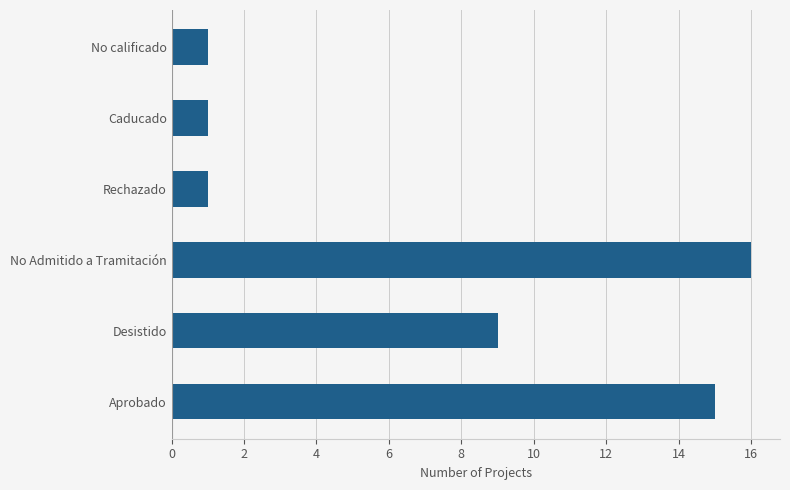

Reading top to bottom, extract all data points from this chart.

1	1	1	16	9	15